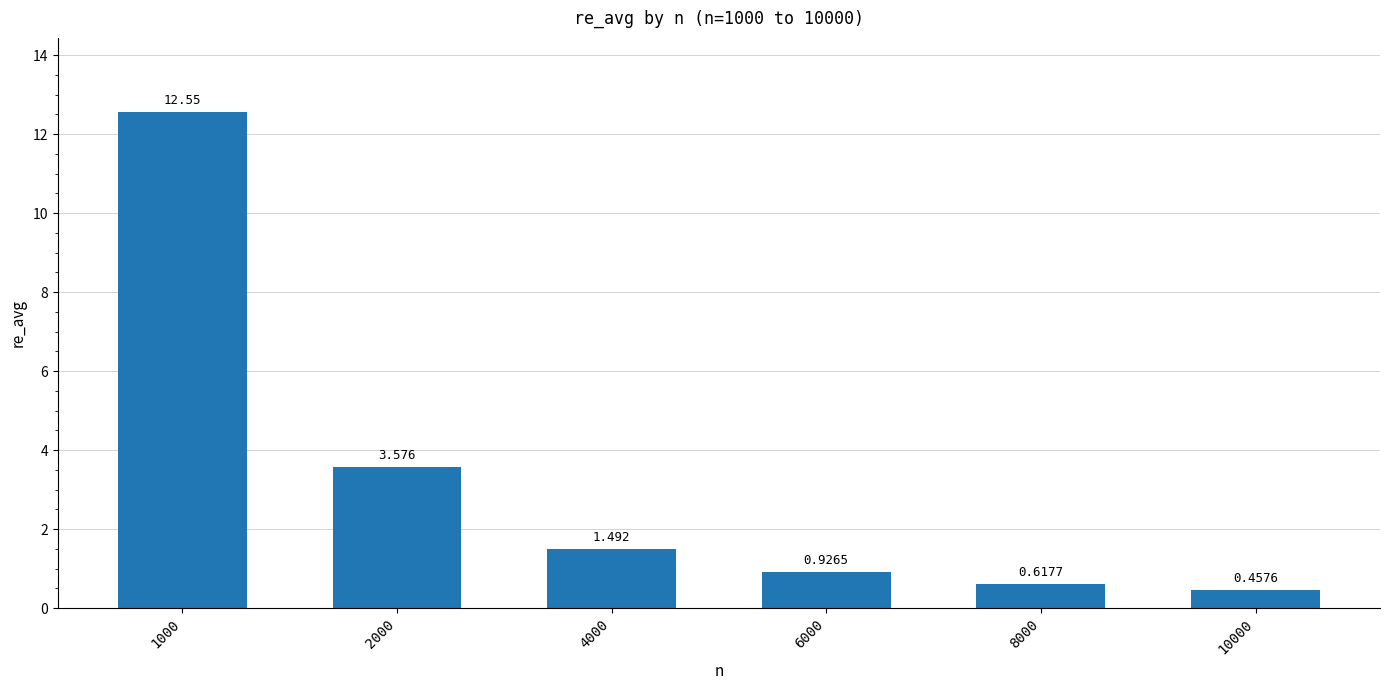

What is the change in value from 1000 to 10000?

-12.1